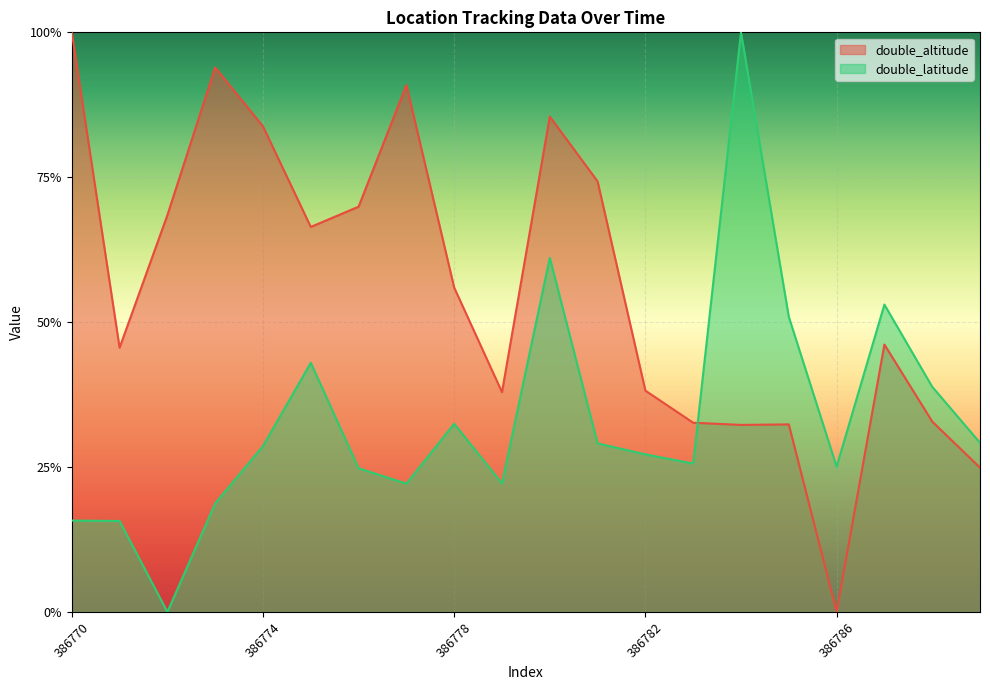

In double_latitude, how many points are lower than both neighbors (excluding endpoints)?

5